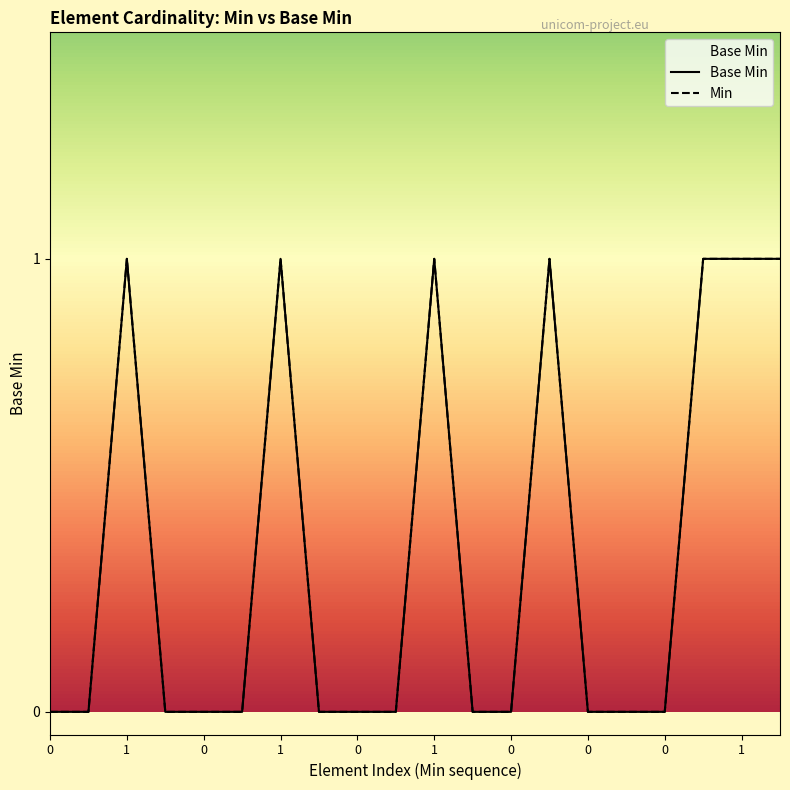

Is it true that Min equals 0 at 1?

False